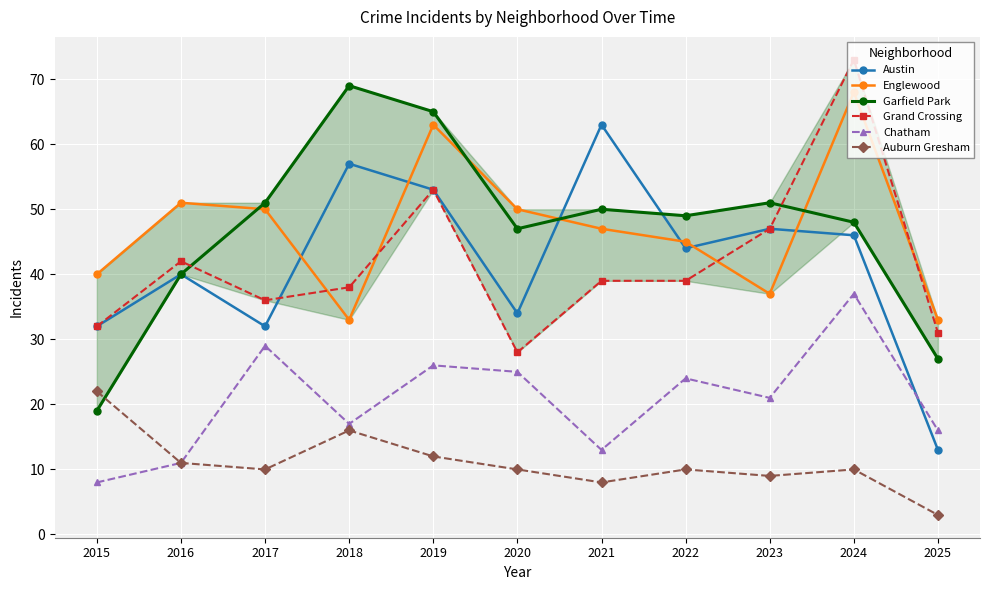

How many categories are shown in the chart?

11